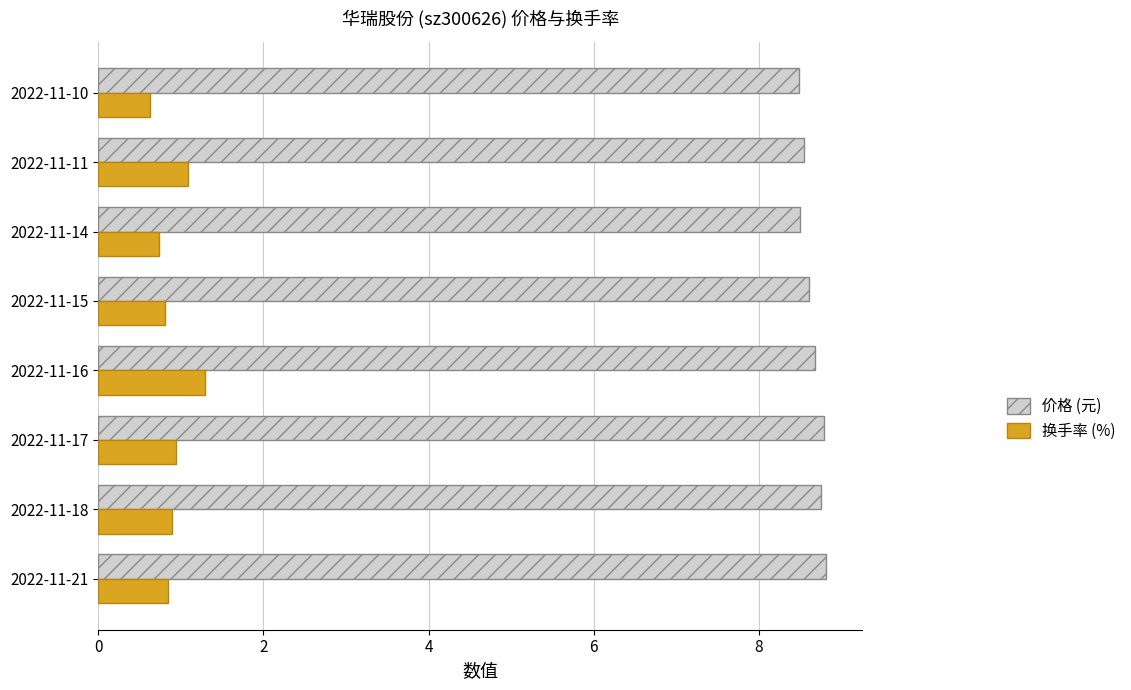

The 价格 (元) series shows 14.0 at 2022-11-21. True or false?

False